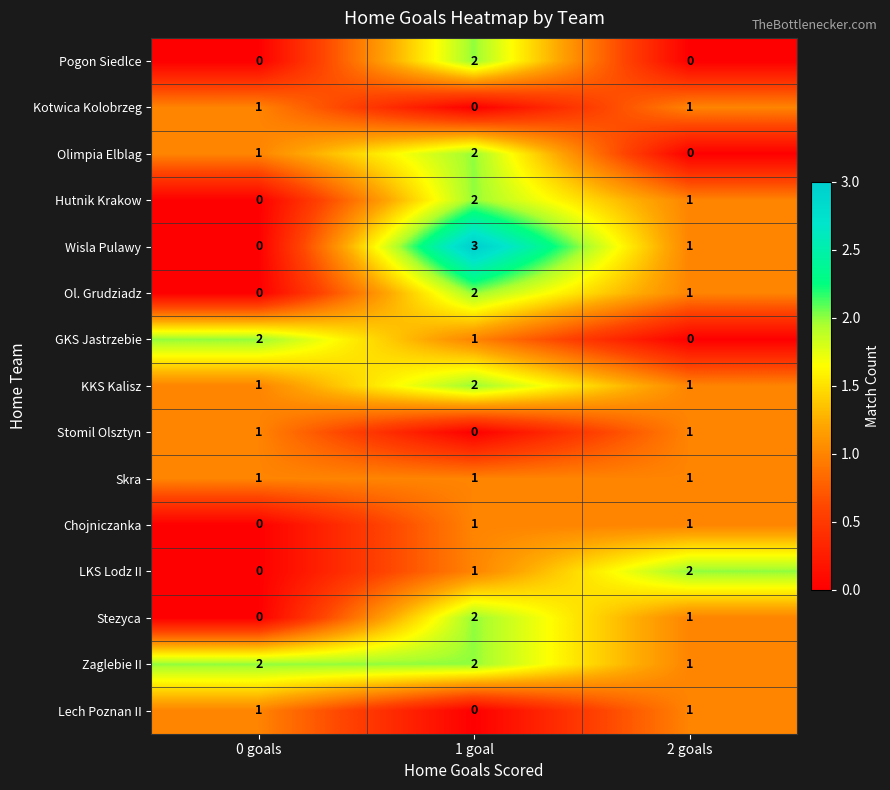

Rank the categories by Stezyca value from lowest to highest.

0 goals, 2 goals, 1 goal